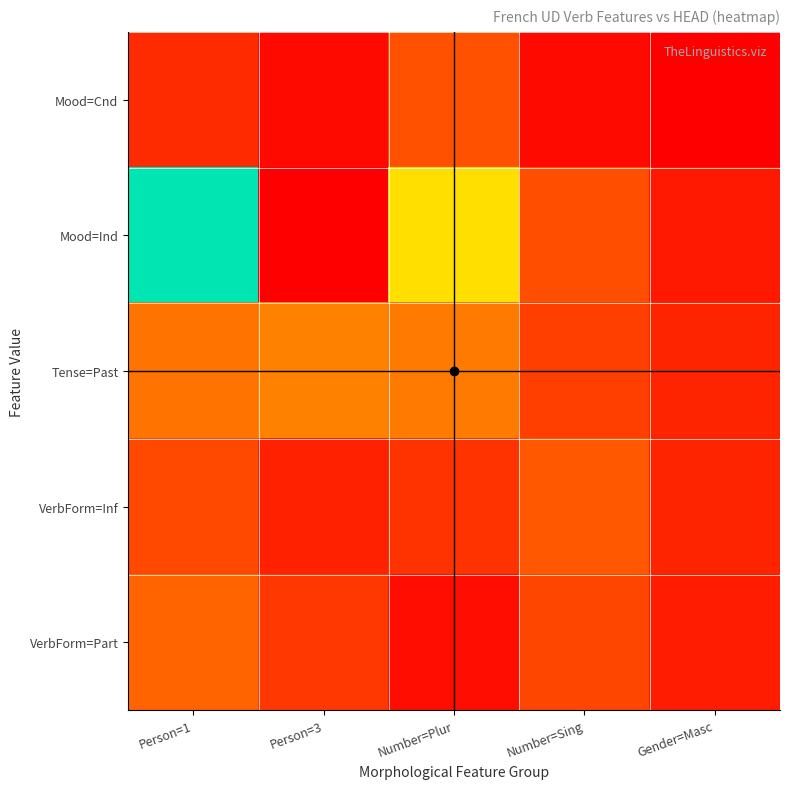

Reading left to right, transcribe all the data shown in this chart.

Mood=Cnd: Person=1=12	Person=3=3	Number=Plur=22	Number=Sing=3	Gender=Masc=0
Mood=Ind: Person=1=103	Person=3=0	Number=Plur=60	Number=Sing=21	Gender=Masc=7
Tense=Past: Person=1=31	Person=3=35	Number=Plur=33	Number=Sing=17	Gender=Masc=10
VerbForm=Inf: Person=1=20	Person=3=9	Number=Plur=14	Number=Sing=24	Gender=Masc=10
VerbForm=Part: Person=1=27	Person=3=15	Number=Plur=4	Number=Sing=19	Gender=Masc=8